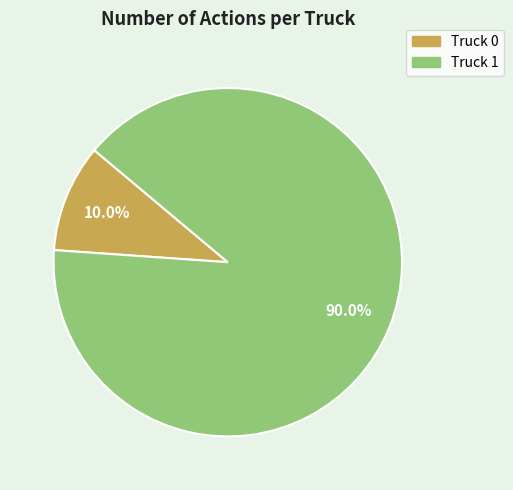

What is the largest slice in the pie chart?

Truck 1